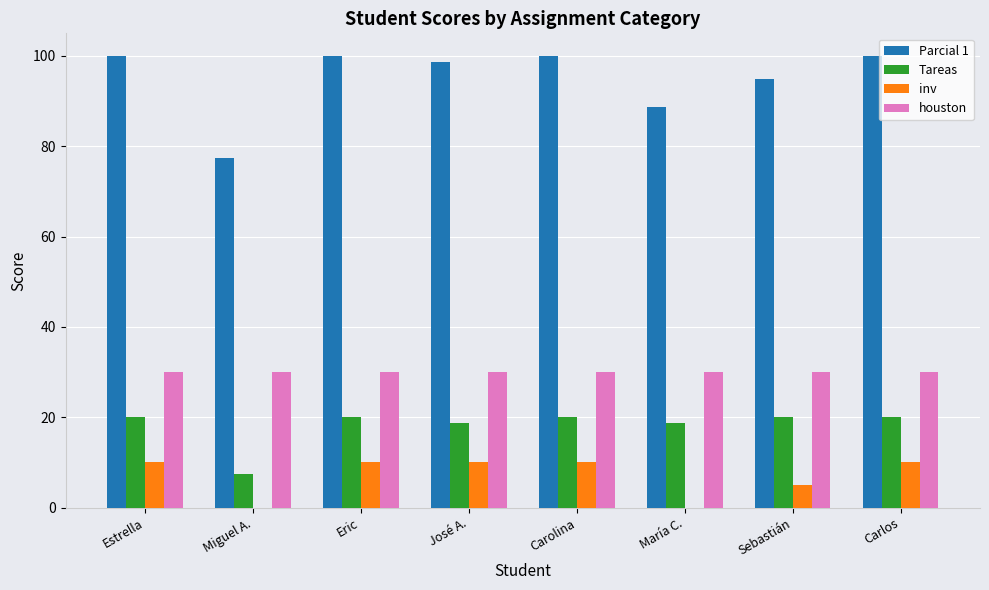

What value does the inv series have at Sebastián?

5.0